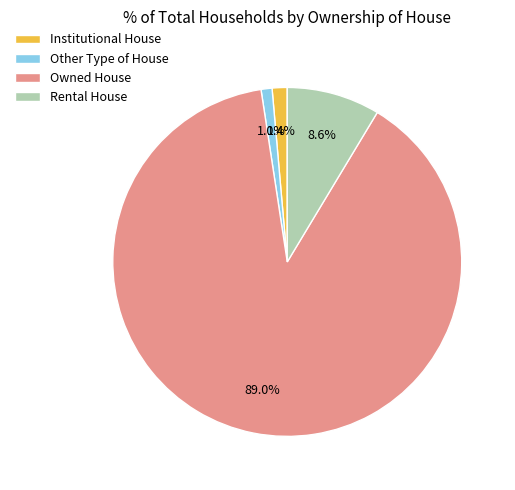

To the nearest percent, what percentage of the pie is Owned House?

89%